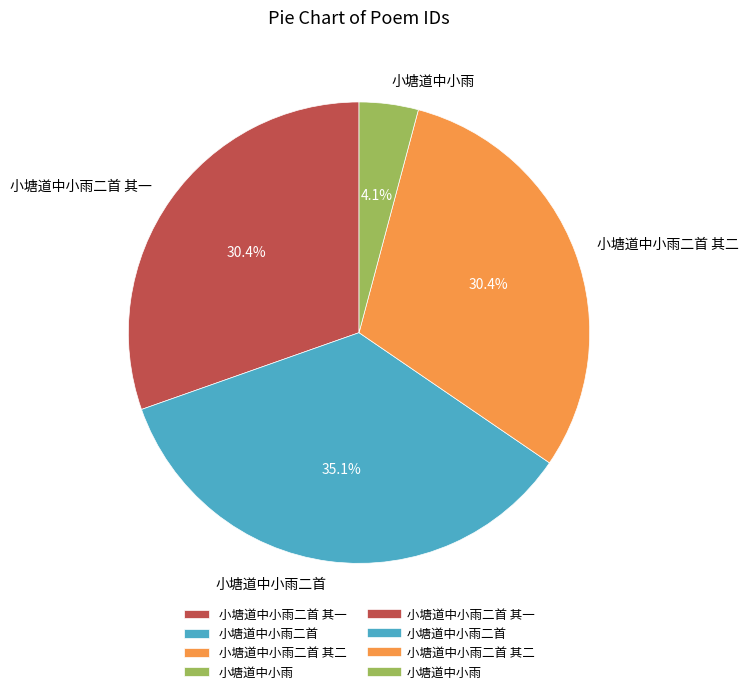

Count the number of slices in the pie.

4